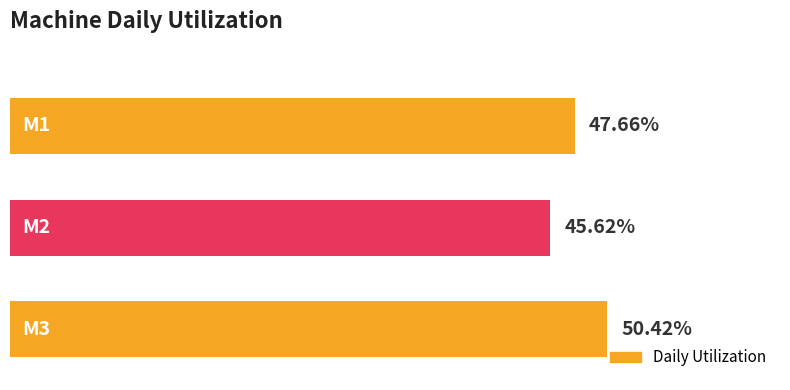

Does the chart contain any negative values?

No